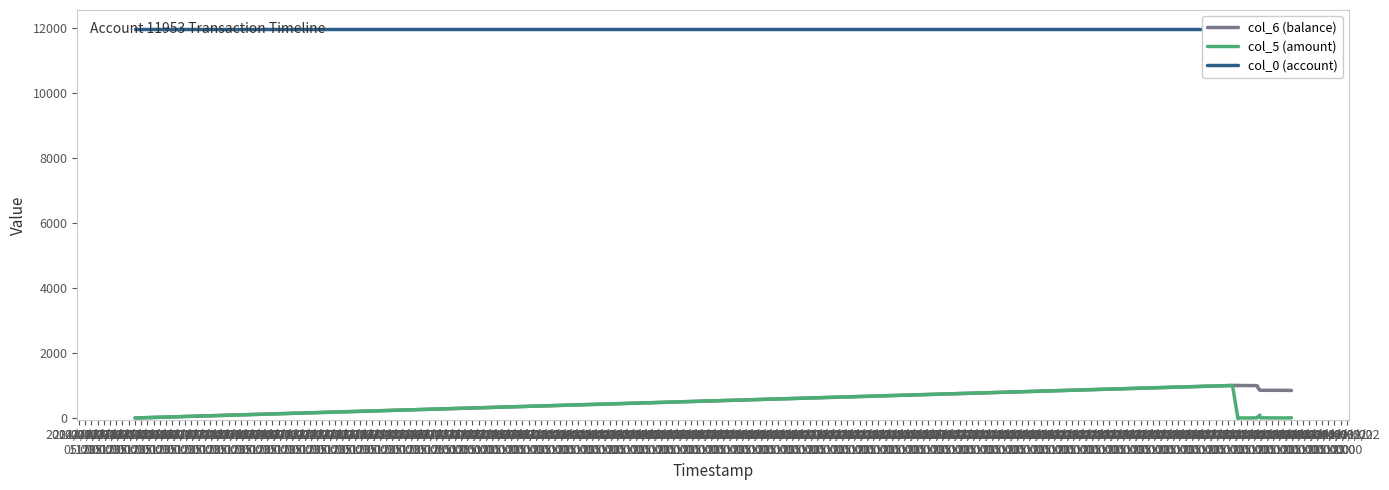

What is the difference between the second highest and minimum values in the col_6 (balance) series?

999.8